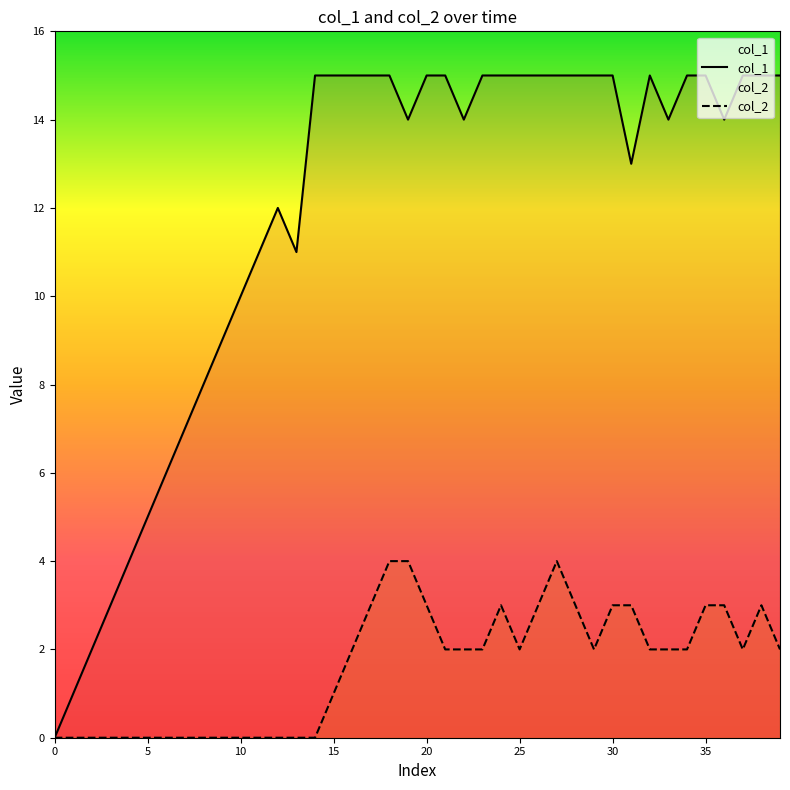

How many categories are shown in the chart?

40